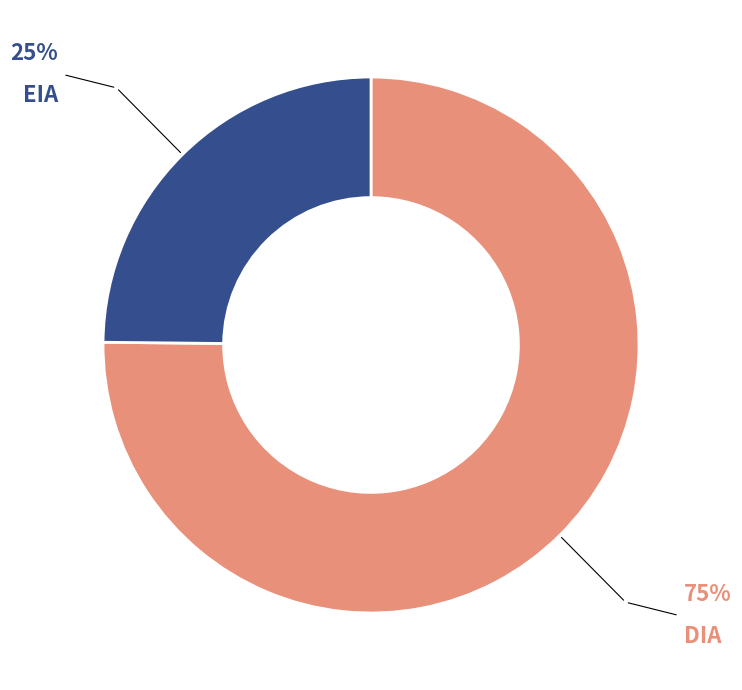

What is the majority slice?

DIA